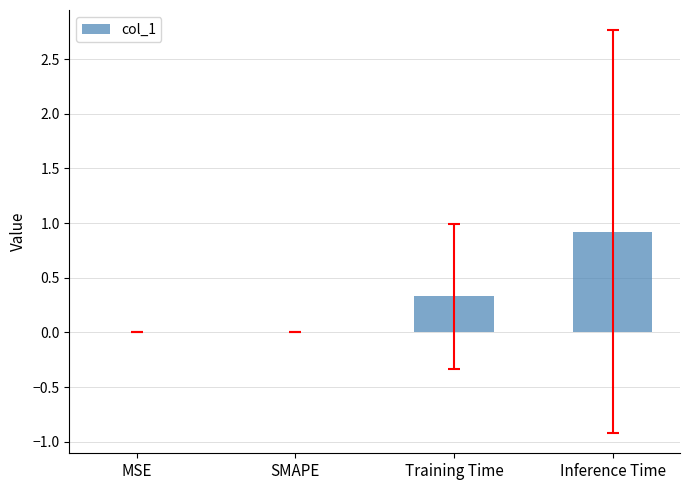

Reading right to left, what are all the values shown in this chart?

0.9	0.3	0.0	0.0